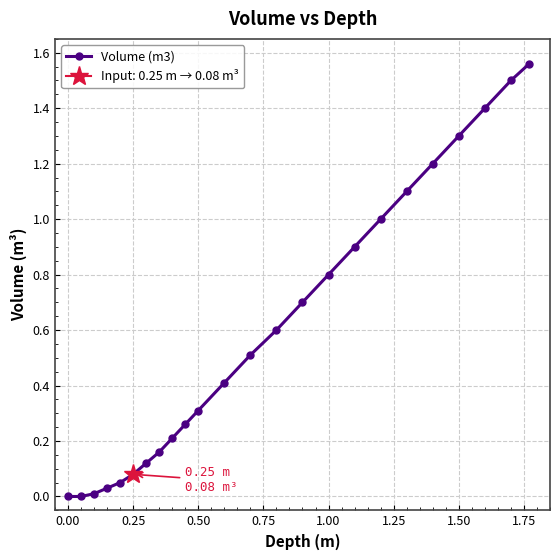

Is it true that Volume (m3) equals 1.3 at 1.00?

False